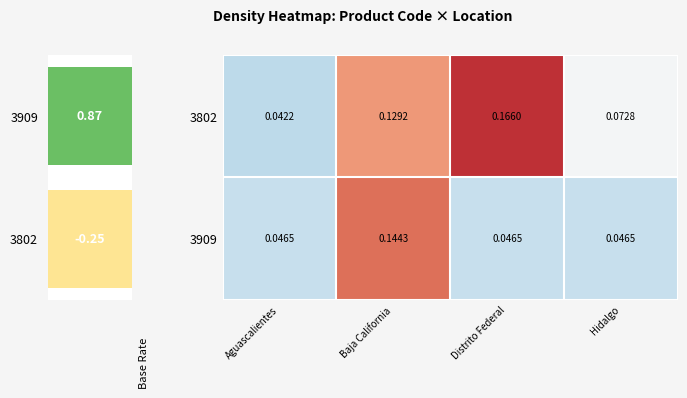

What is the greatest value displayed?

0.2